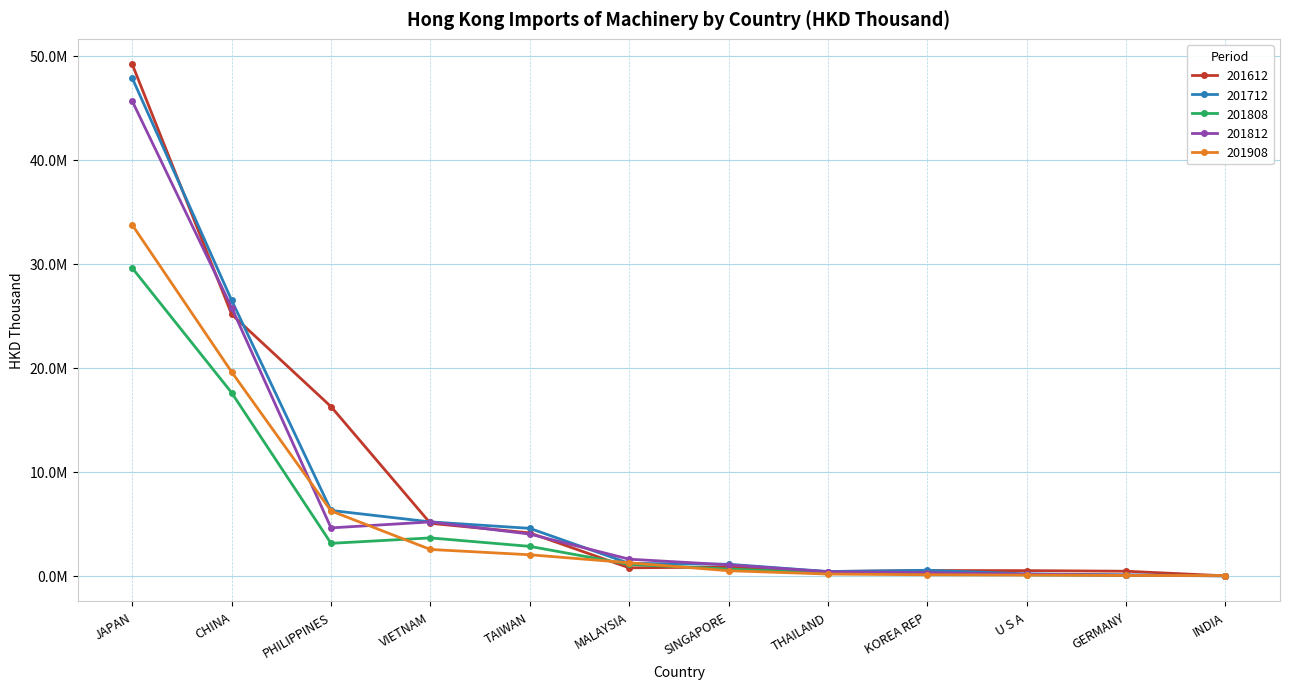

List the series in order of their peak value, highest first.

201612, 201712, 201812, 201908, 201808